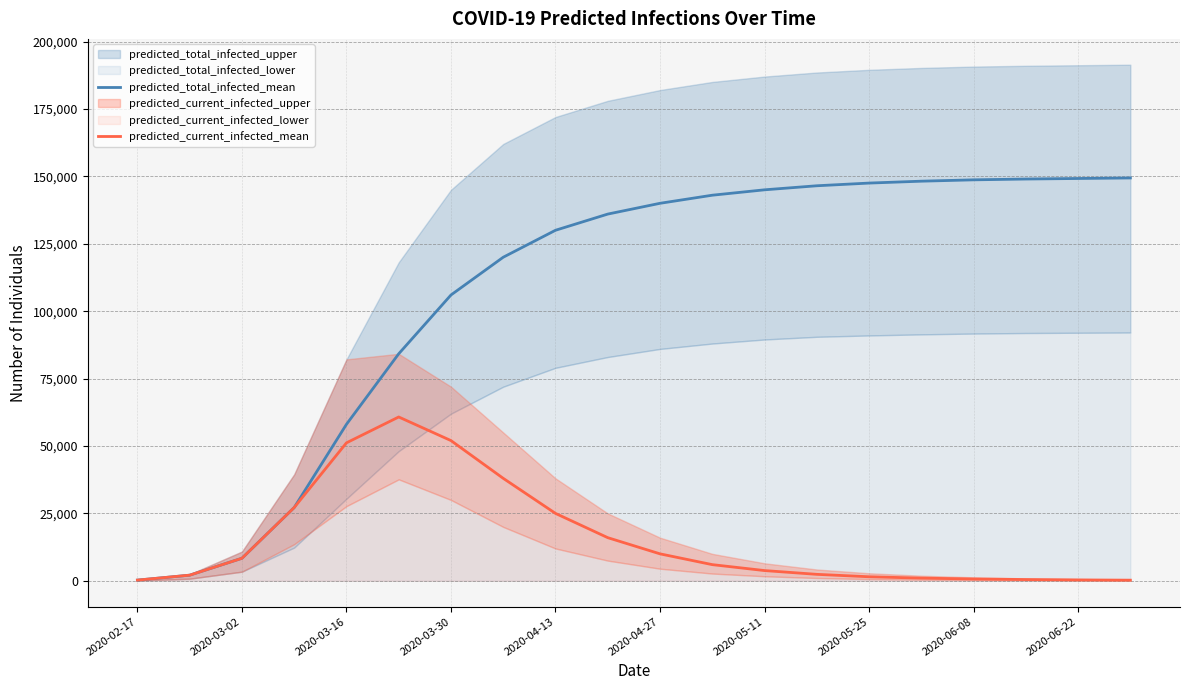

True or false: predicted_current_infected_mean has a value of 2400 at 13.

True